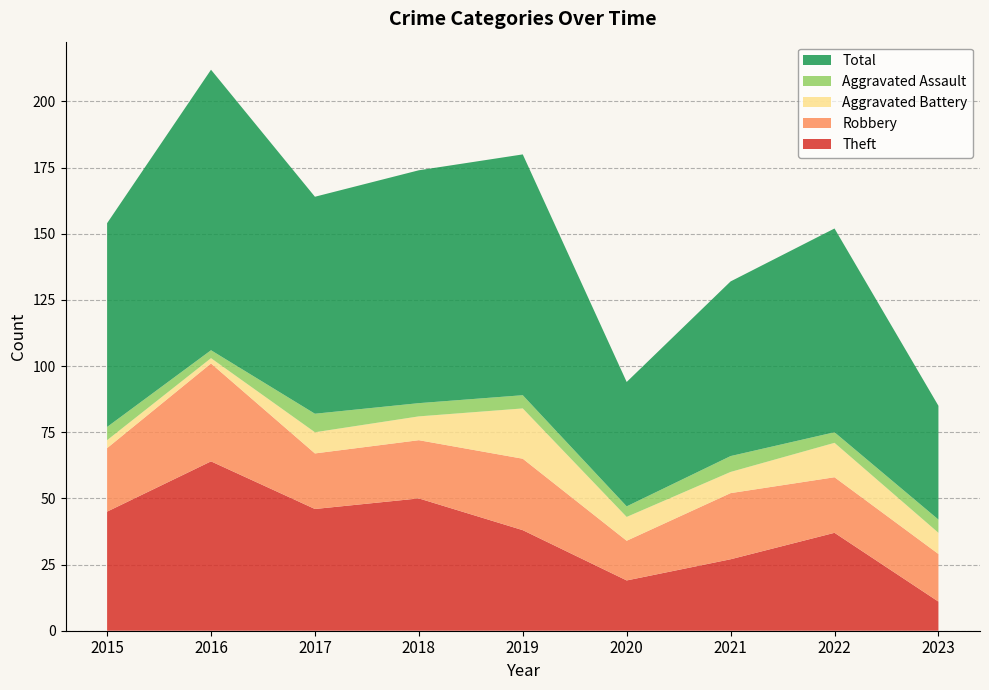

Reading right to left, extract all data points from this chart.

Theft: 11	37	27	19	38	50	46	64	45
Robbery: 18	21	25	15	27	22	21	37	24
Aggravated Battery: 8	13	8	9	19	9	8	2	3
Aggravated Assault: 5	4	6	4	5	5	7	3	5
Total: 43	77	66	47	91	88	82	106	77